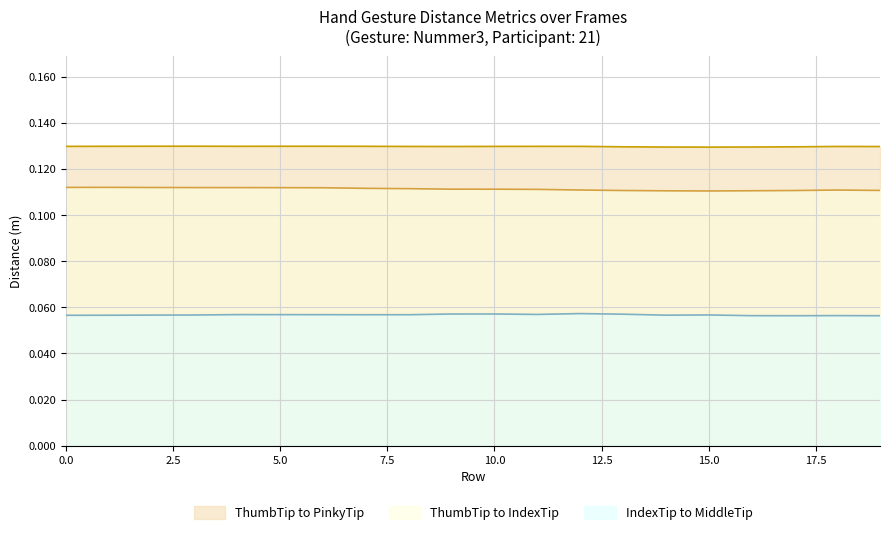

What is the average value of the Dist.ThumbTip.PinkyTip series?

0.1